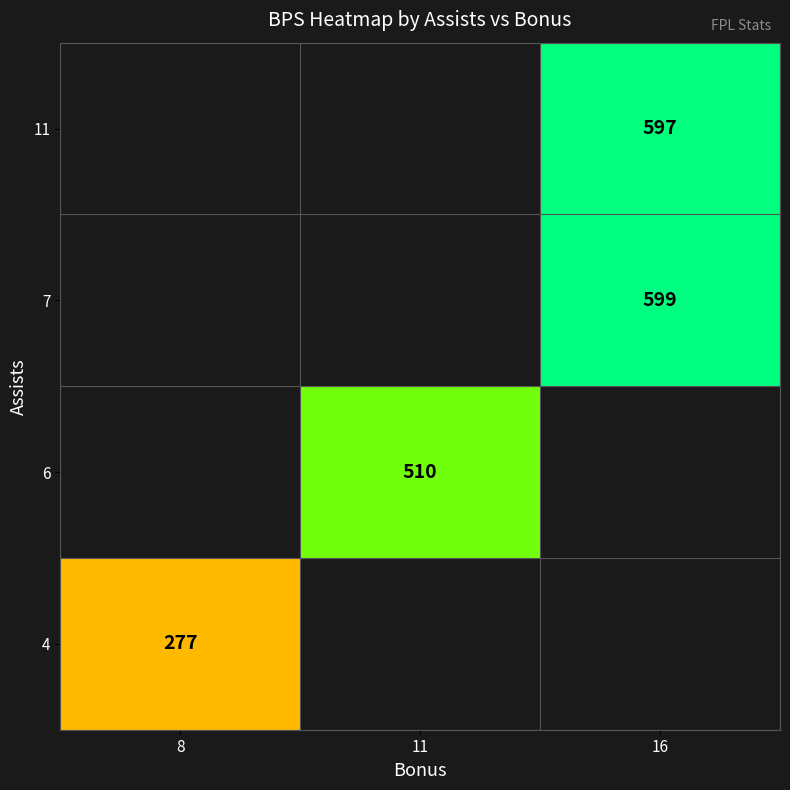

The 7 series shows 1074 at 16. True or false?

False